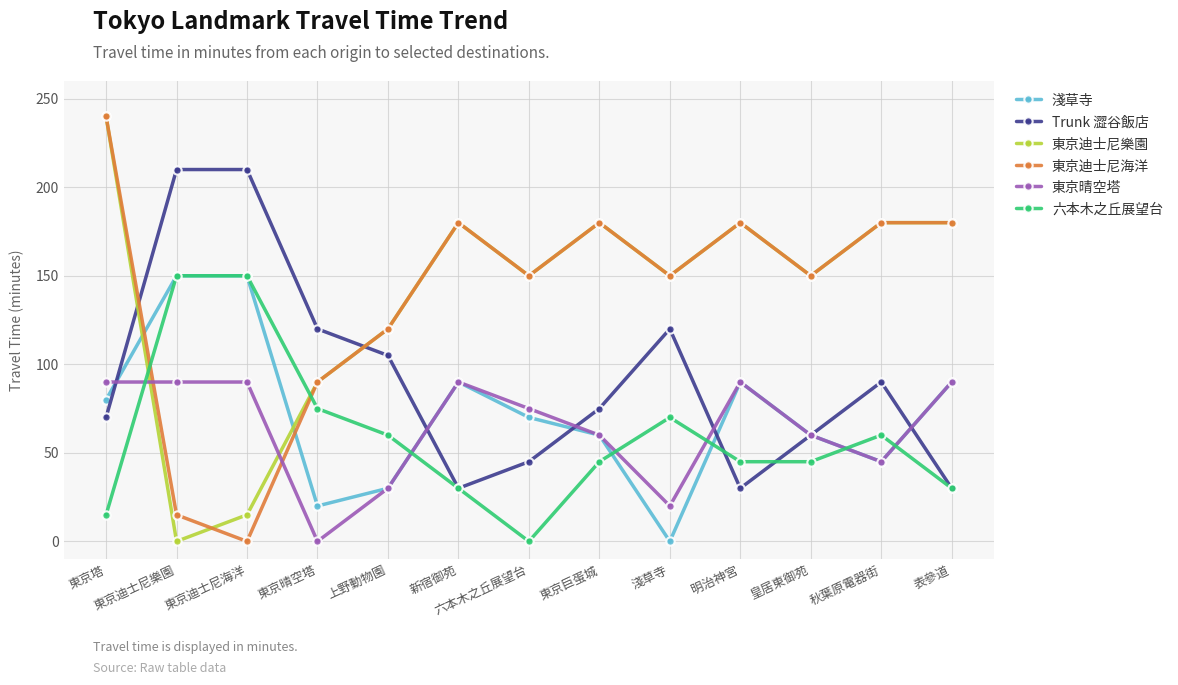

Which label corresponds to the largest value in the chart?

東京塔